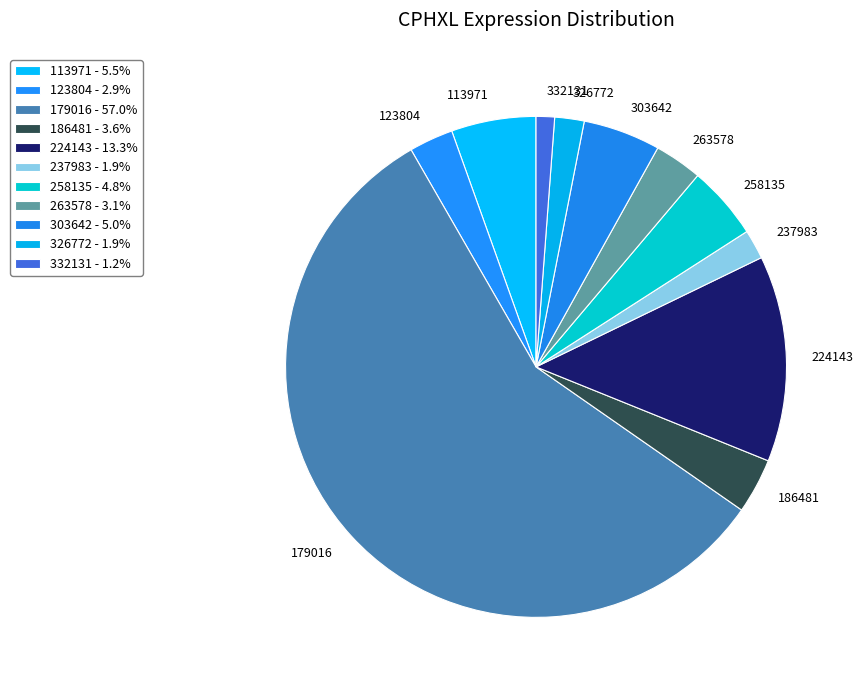

Which category accounts for the majority?

179016